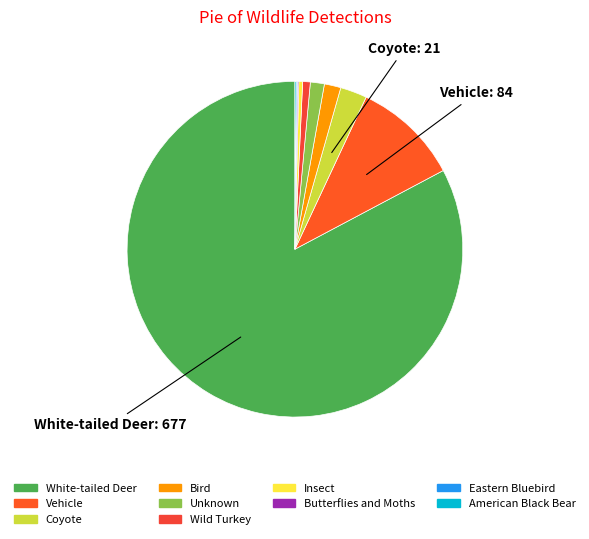

What is the total percentage of Wild Turkey and Butterflies and Moths?

0.9%